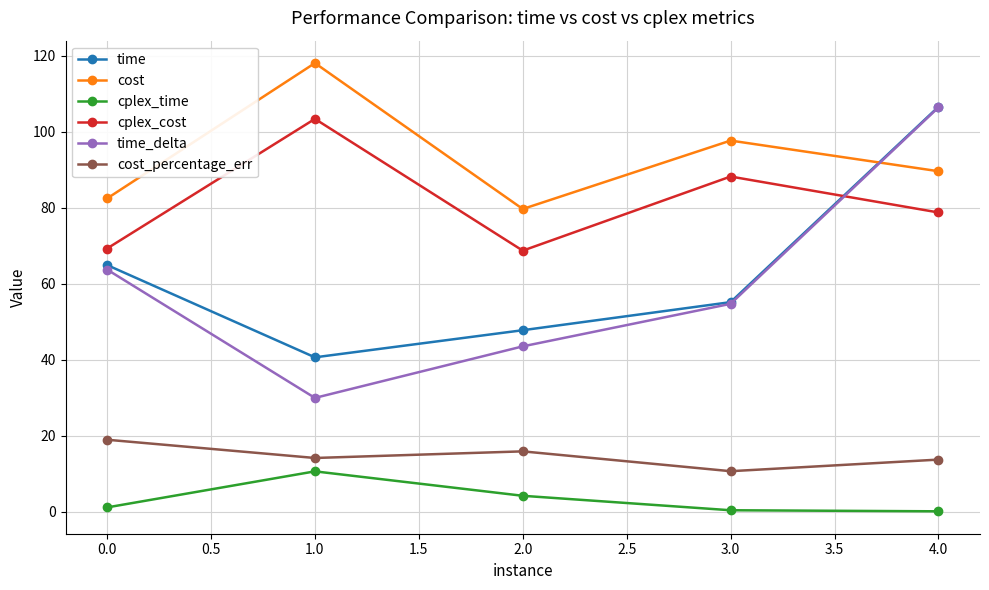

What is the sum of all cost values?

467.7